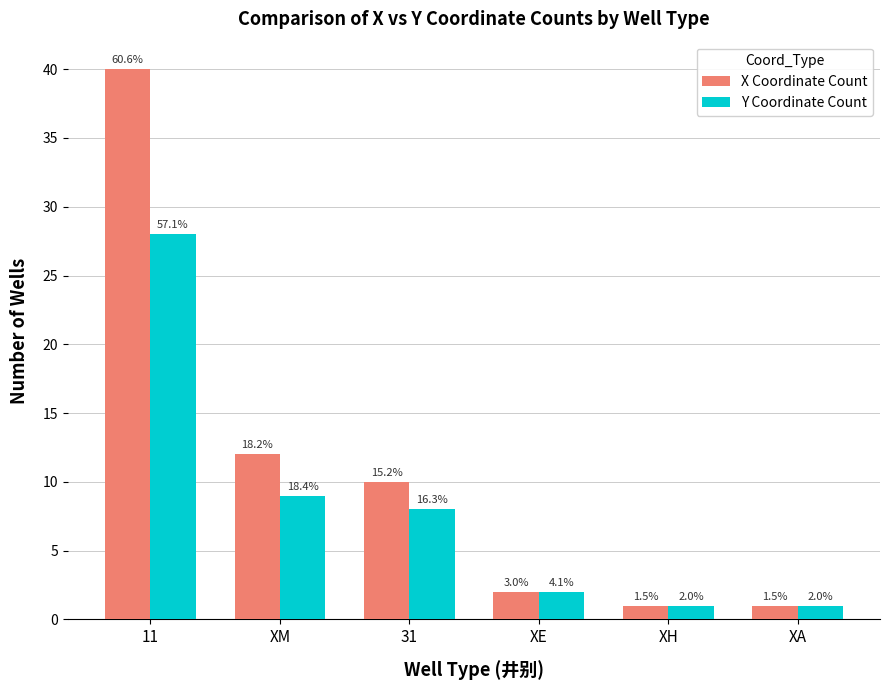

At which label does X Coordinate Count reach its peak?

11